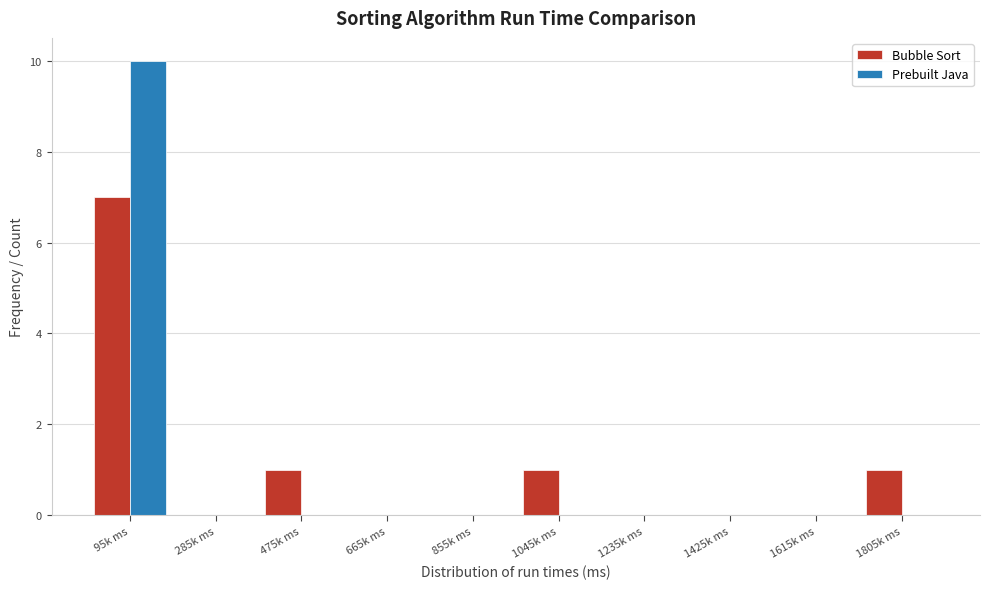

Reading left to right, what are all the values shown in this chart?

Bubble Sort: 95k ms=7	285k ms=0	475k ms=1	665k ms=0	855k ms=0	1045k ms=1	1235k ms=0	1425k ms=0	1615k ms=0	1805k ms=1
Prebuilt Java: 95k ms=10	285k ms=0	475k ms=0	665k ms=0	855k ms=0	1045k ms=0	1235k ms=0	1425k ms=0	1615k ms=0	1805k ms=0